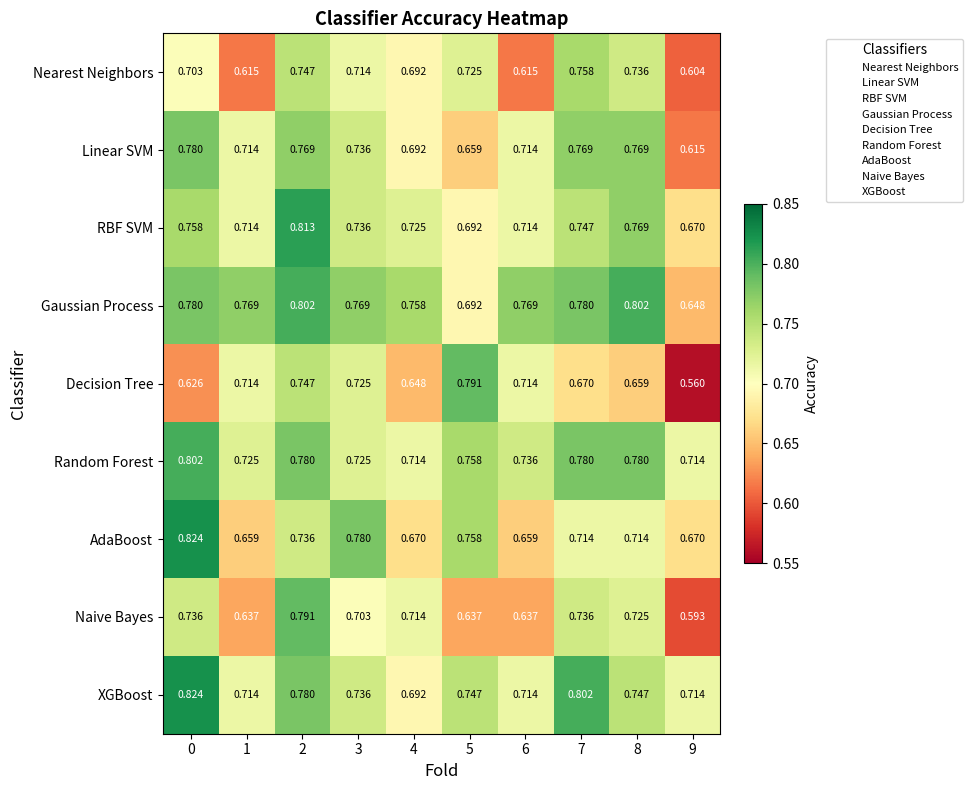

Which series has the largest range (max minus min)?

Decision Tree